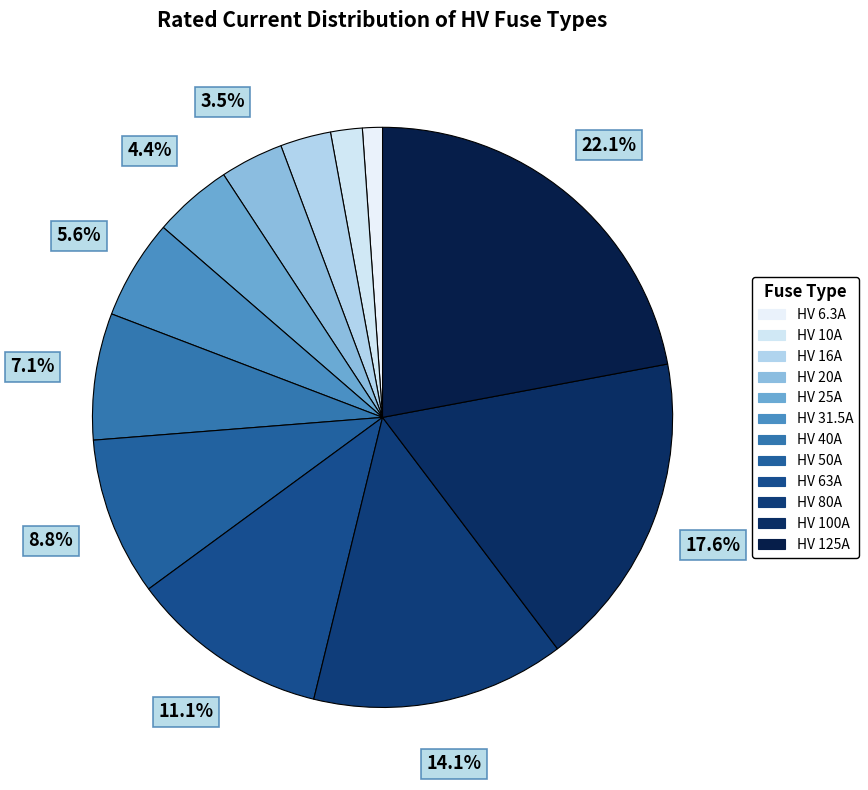

What is the total percentage of HV 25A and HV 50A?

13.2%